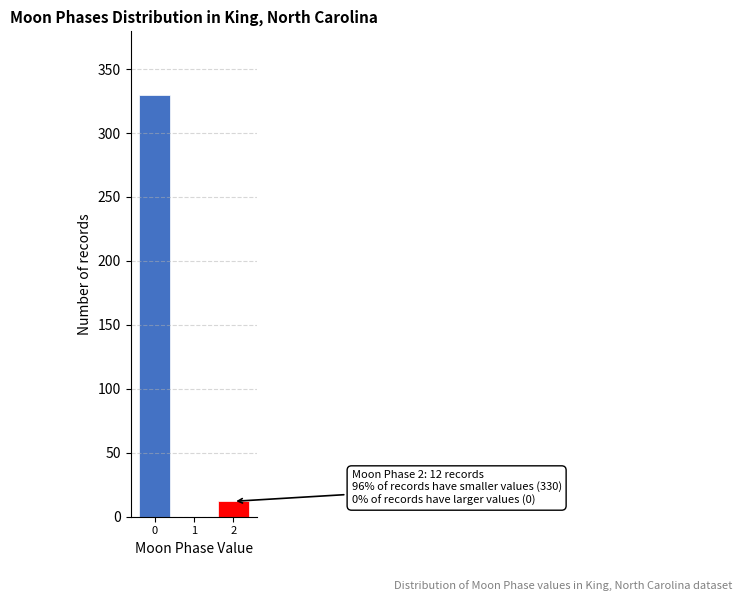

Reading left to right, list all the values displayed in this chart.

0=330	1=0	2=12